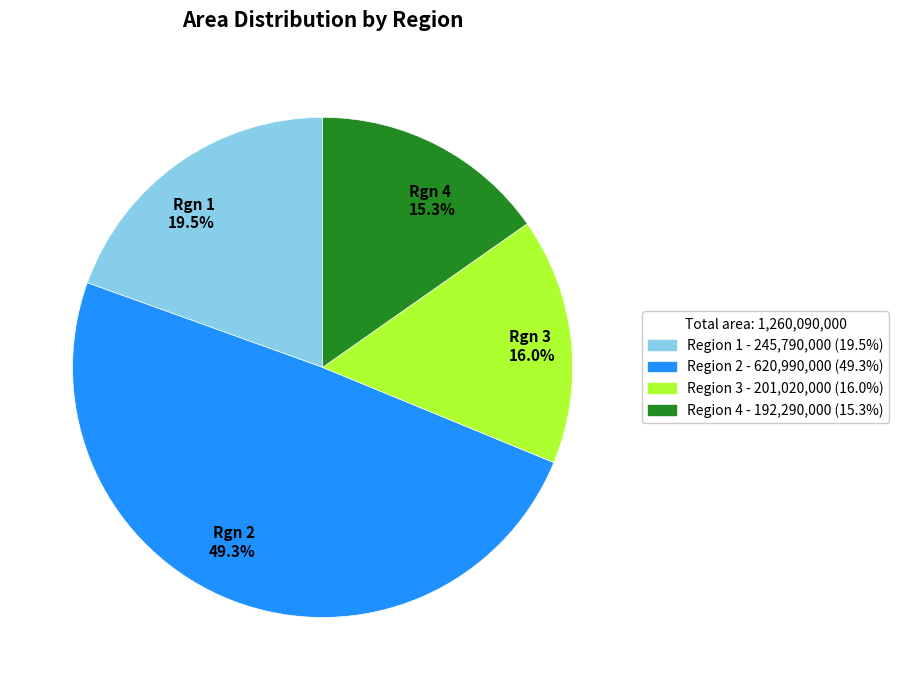

To the nearest percent, what is the difference between the largest and smallest slice percentages?

34%